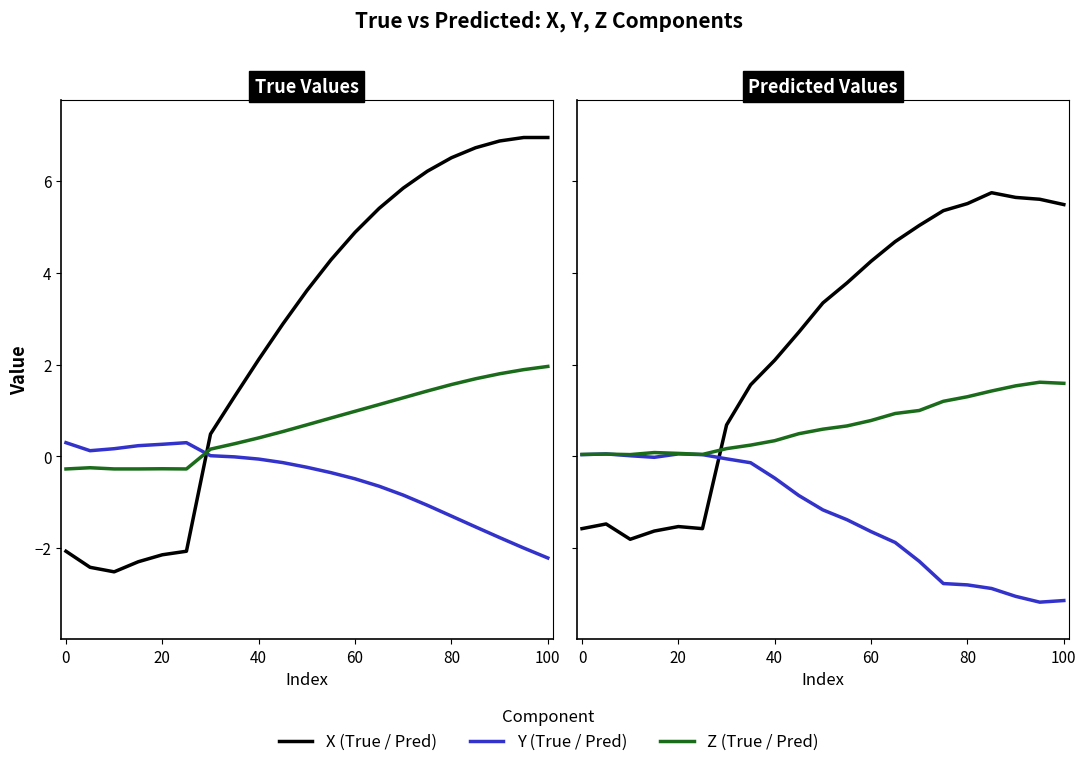

What is the smallest value displayed?

-3.2